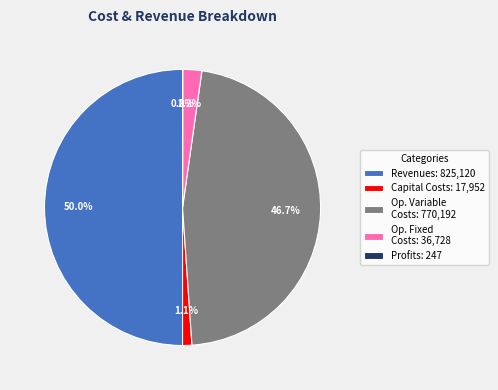

Does Op. Variable Costs: 770,192 account for over 50% of the chart?

No